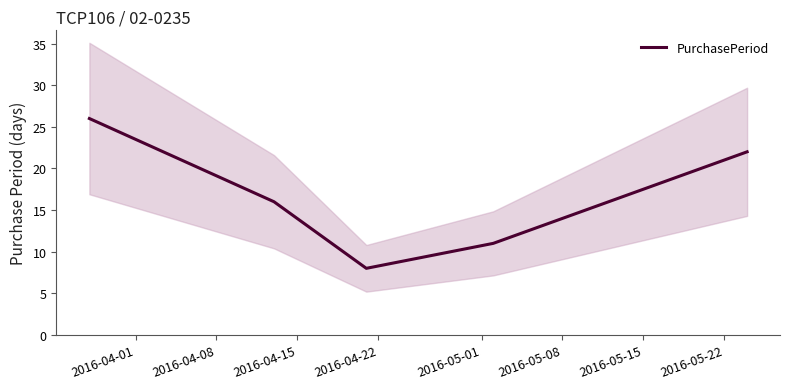

What is the greatest value displayed?

26